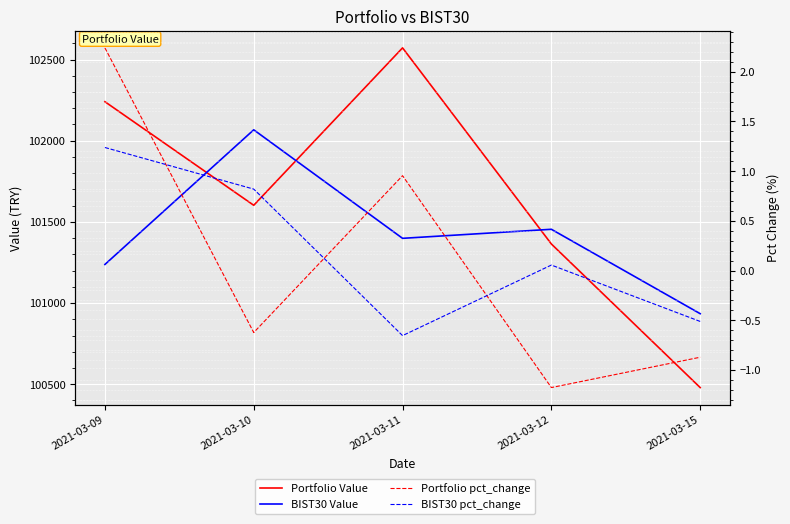

True or false: Portfolio pct_change has a value of 3.3 at 2021-03-09.

False